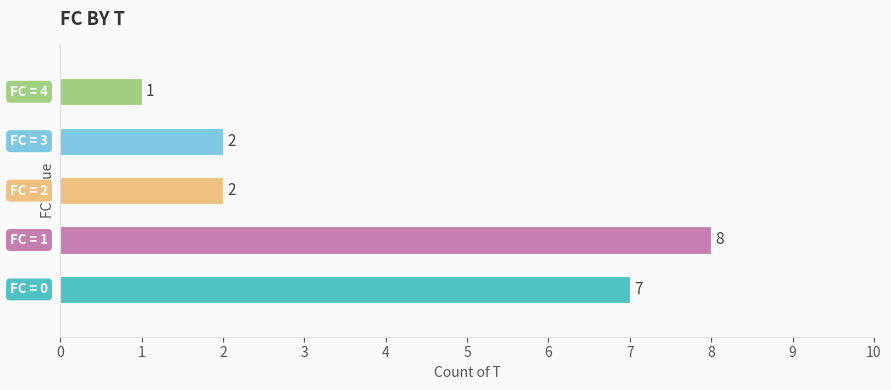

Does the chart contain any negative values?

No